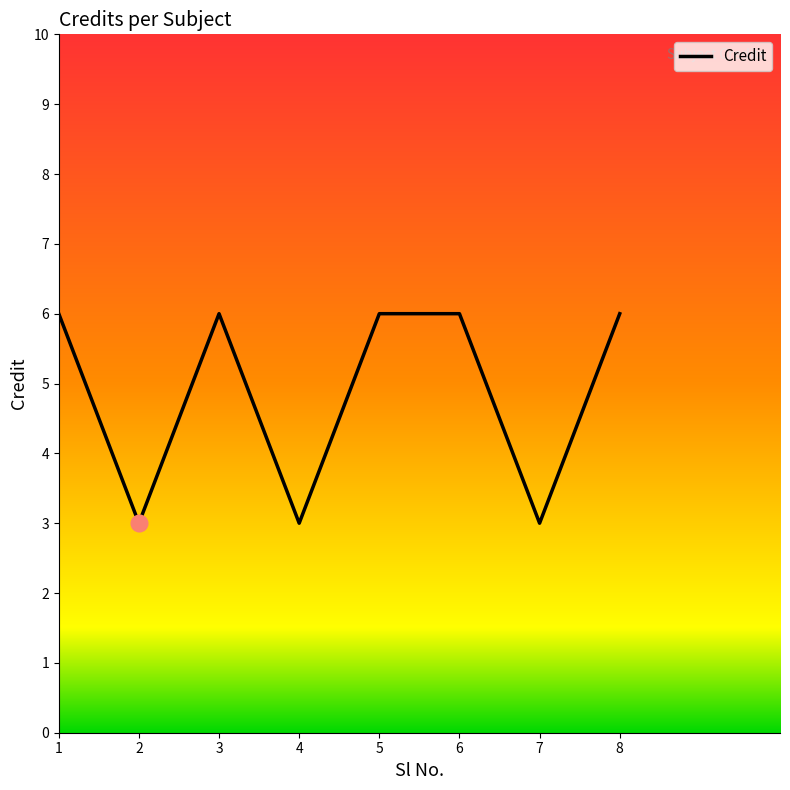

Where is the first local maximum?

3